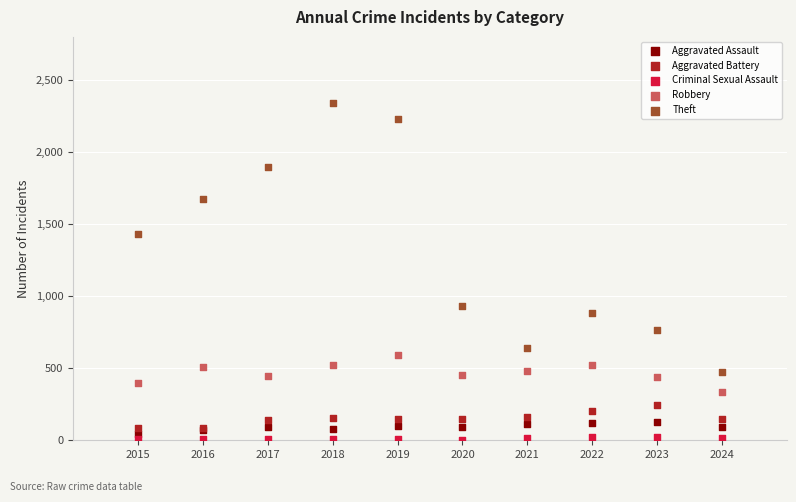

What are all the series names shown in the legend?

Aggravated Assault, Aggravated Battery, Criminal Sexual Assault, Robbery, Theft